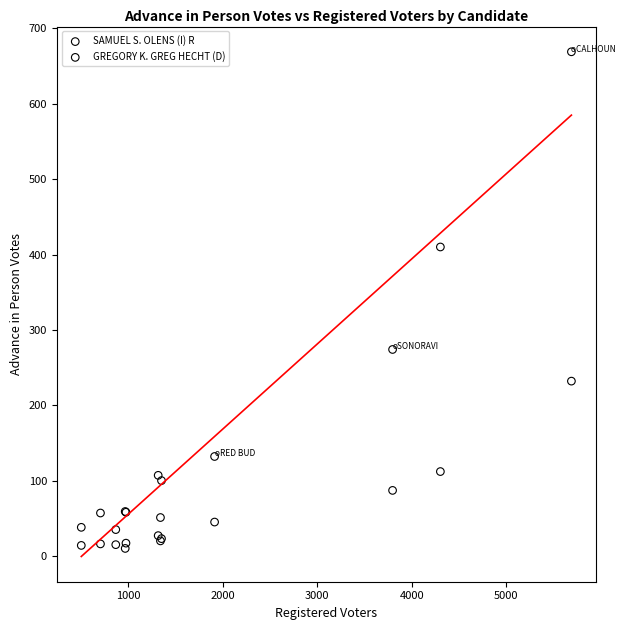

Which series has the widest spread of Y values?

SAMUEL S. OLENS (I) R